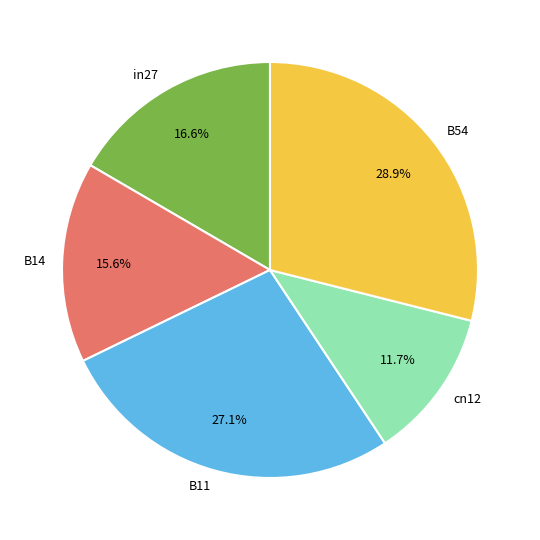

The in27 slice represents 17% of the pie. True or false?

True